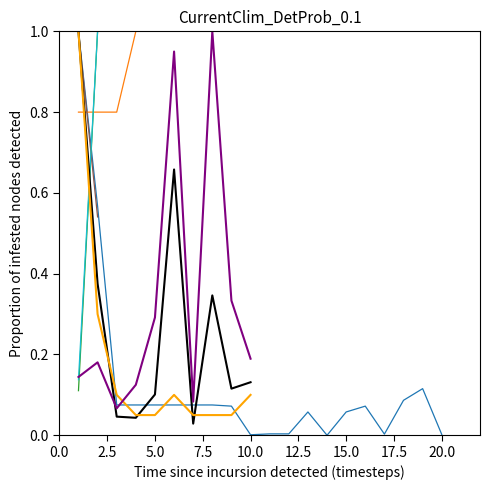

Does the chart have visible grid lines?

No